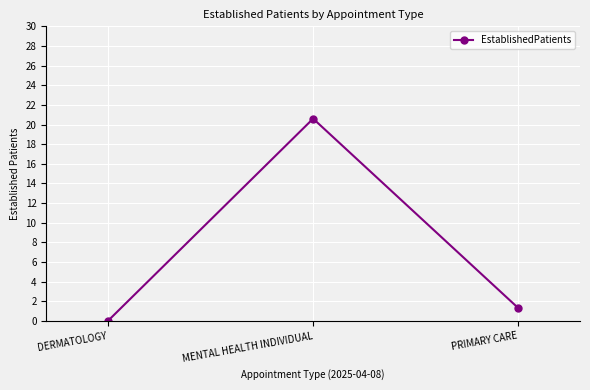

How many lines are shown in the chart?

1